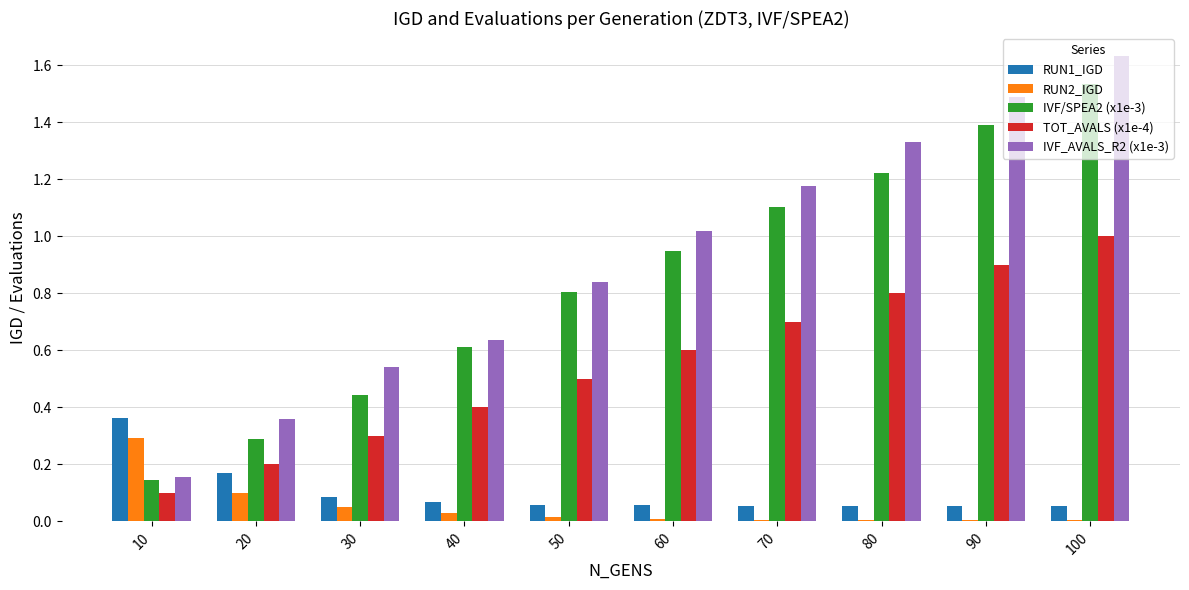

True or false: TOT_AVALS (x1e-4) has a value of 0.6 at 60.

True